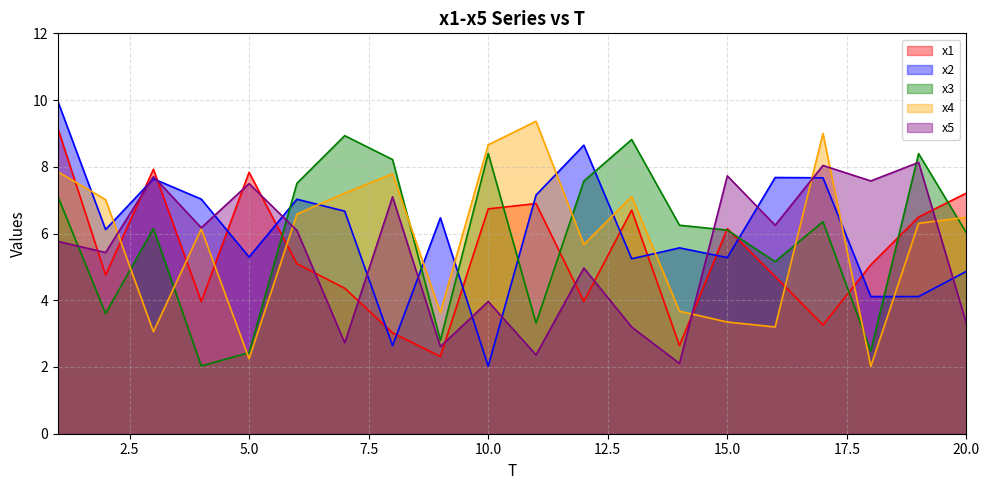

How many lines are shown in the chart?

5